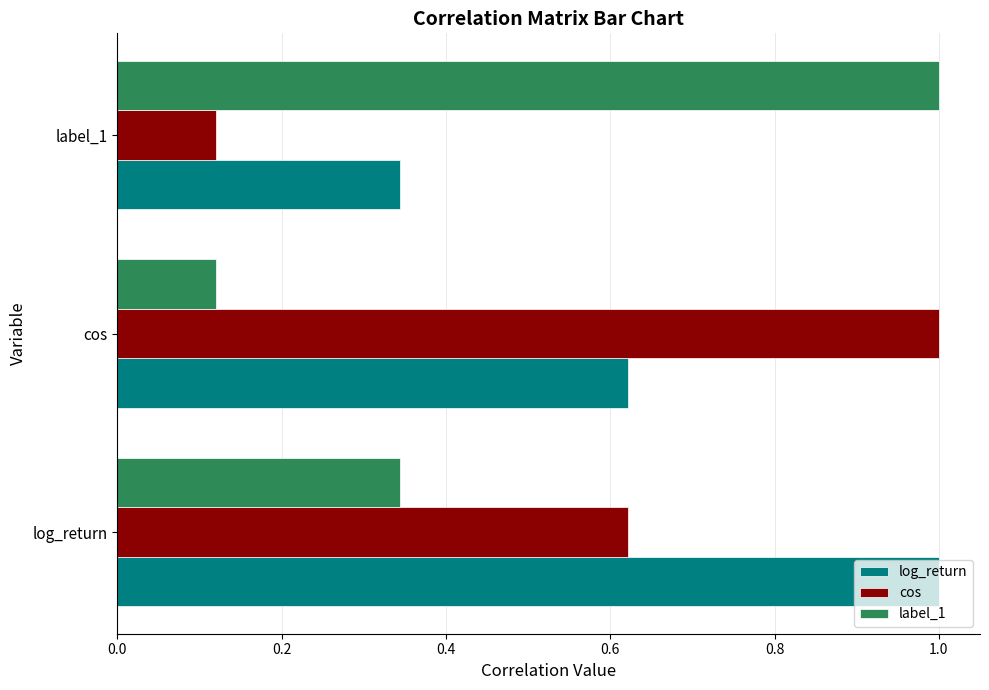

Rank the series by their average value, from highest to lowest.

log_return, cos, label_1